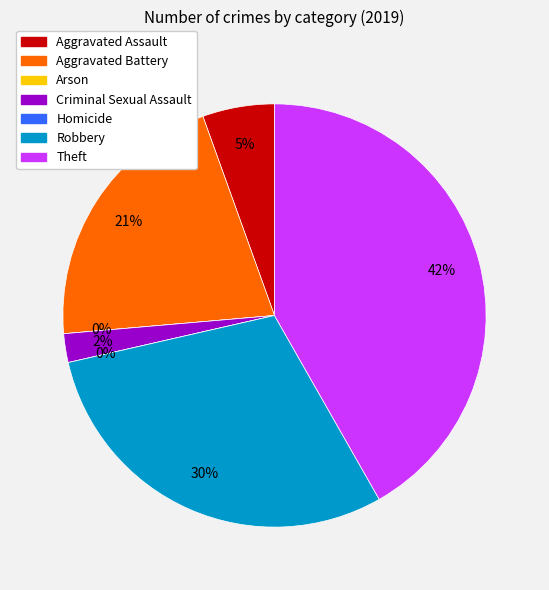

What is the largest slice in the pie chart?

Theft